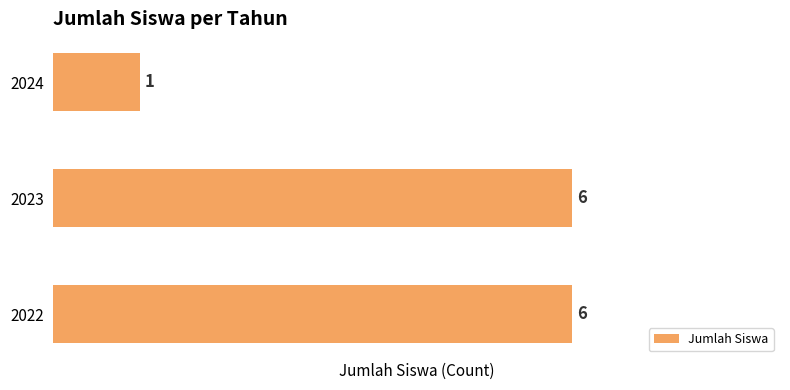

Approximately how many times larger is the value at 2022 compared to 2024?

6.0